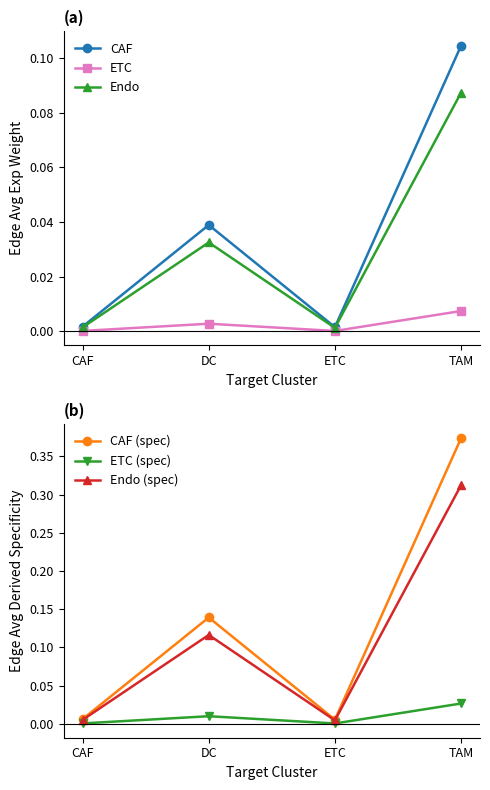

What is the label of the 3rd point from the left?

ETC